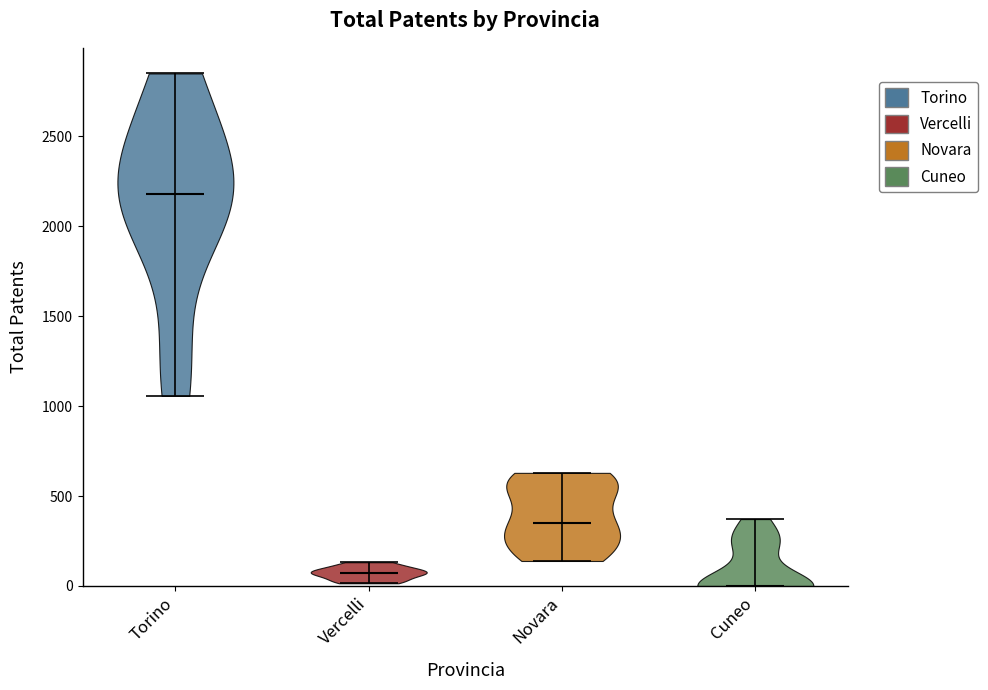

What is the highest point the violin for Cuneo reaches on the y-axis? The values are not printed on the chart, so give them approximately, as read against the axis.

350